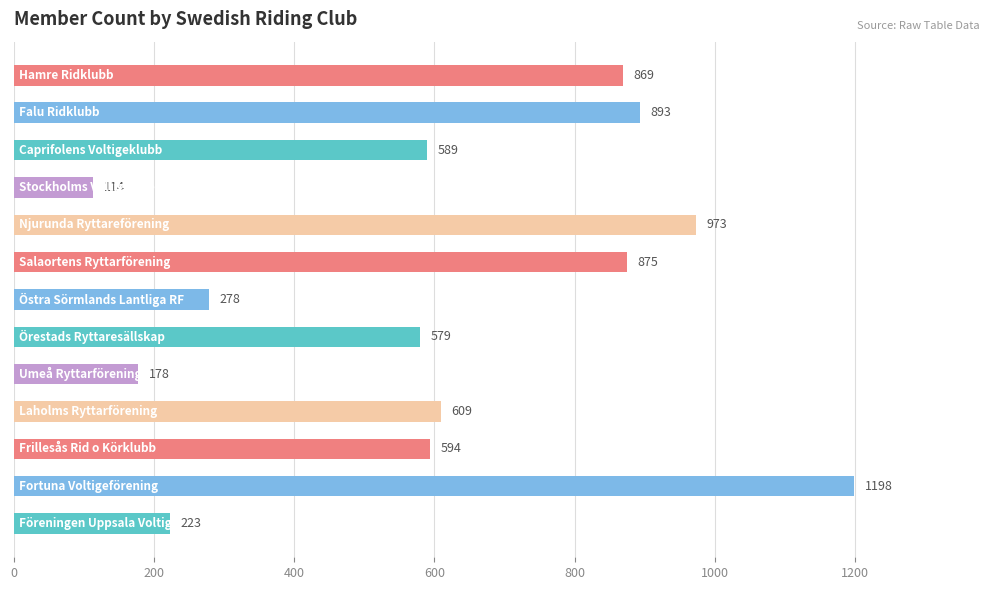

What is the average value?

613